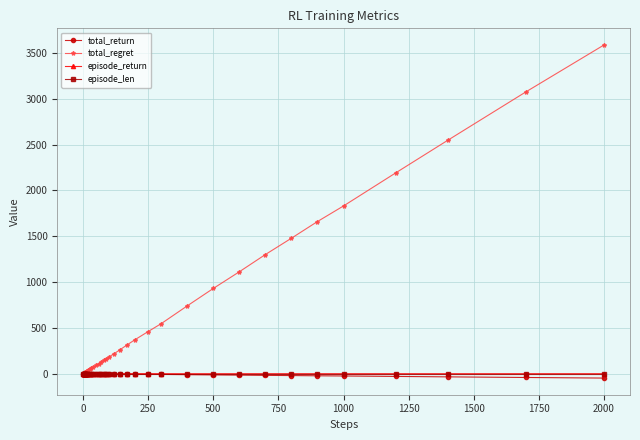

Which series has the widest spread of values?

total_regret